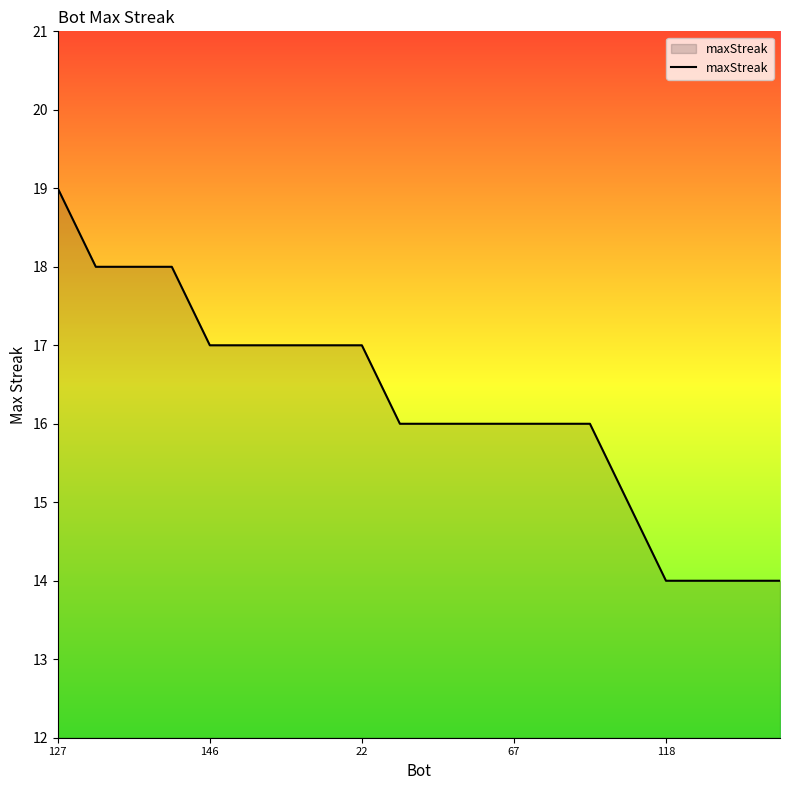

What is the maximum value shown in the chart?

19